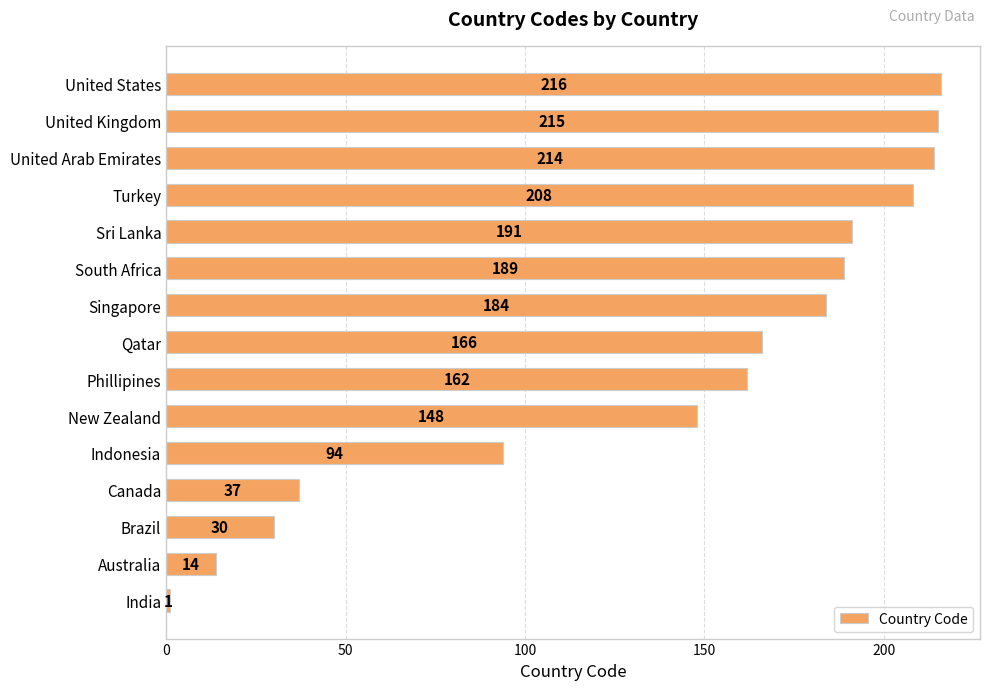

Which category has the highest value across all series?

United States